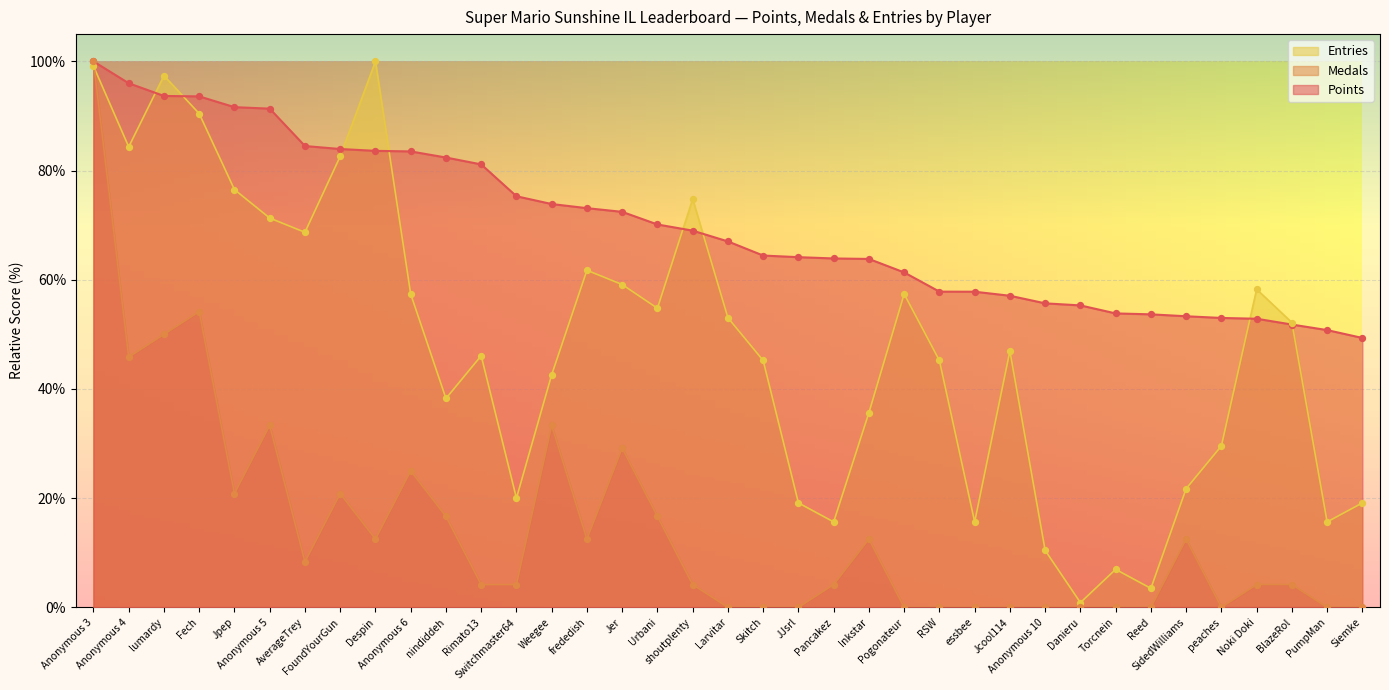

Which series reaches the maximum Y coordinate?

Points